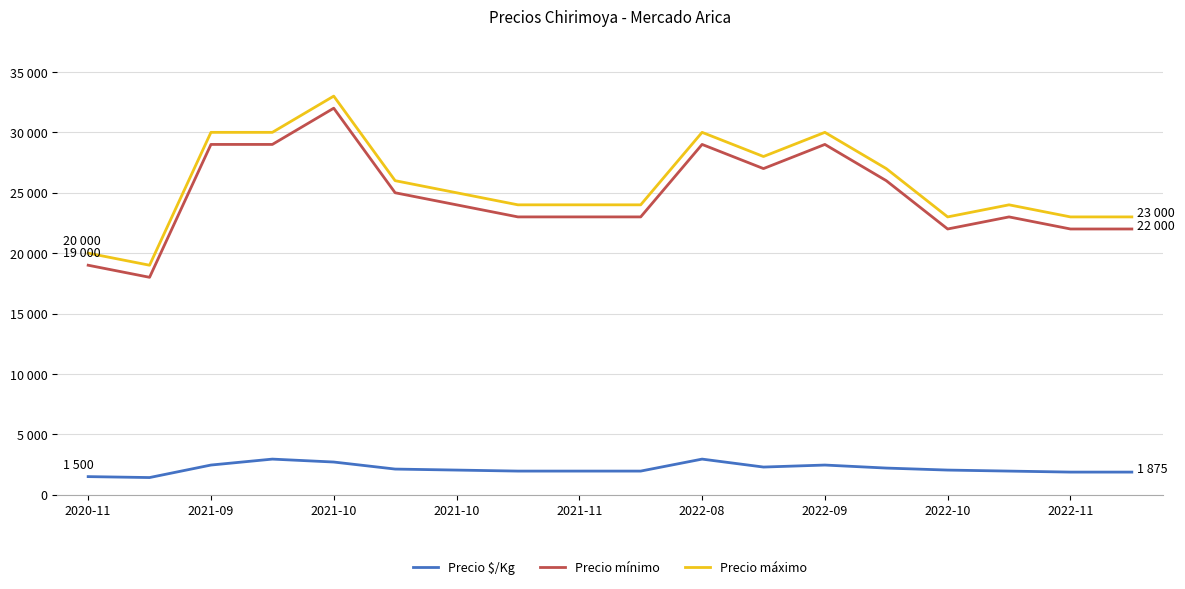

What is the average value of the Precio mínimo series?

24722